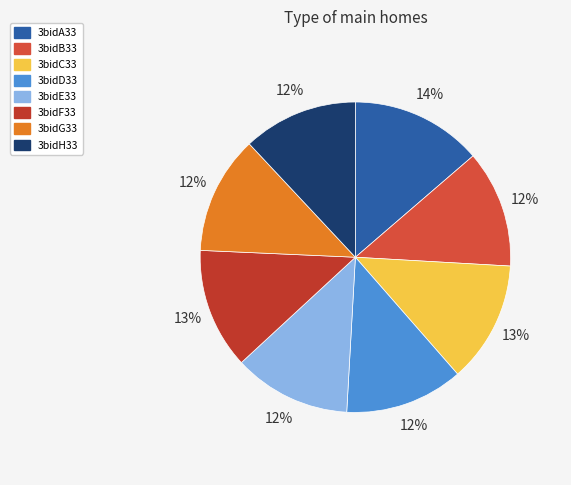

Is 3bidG33 the majority of the pie?

No